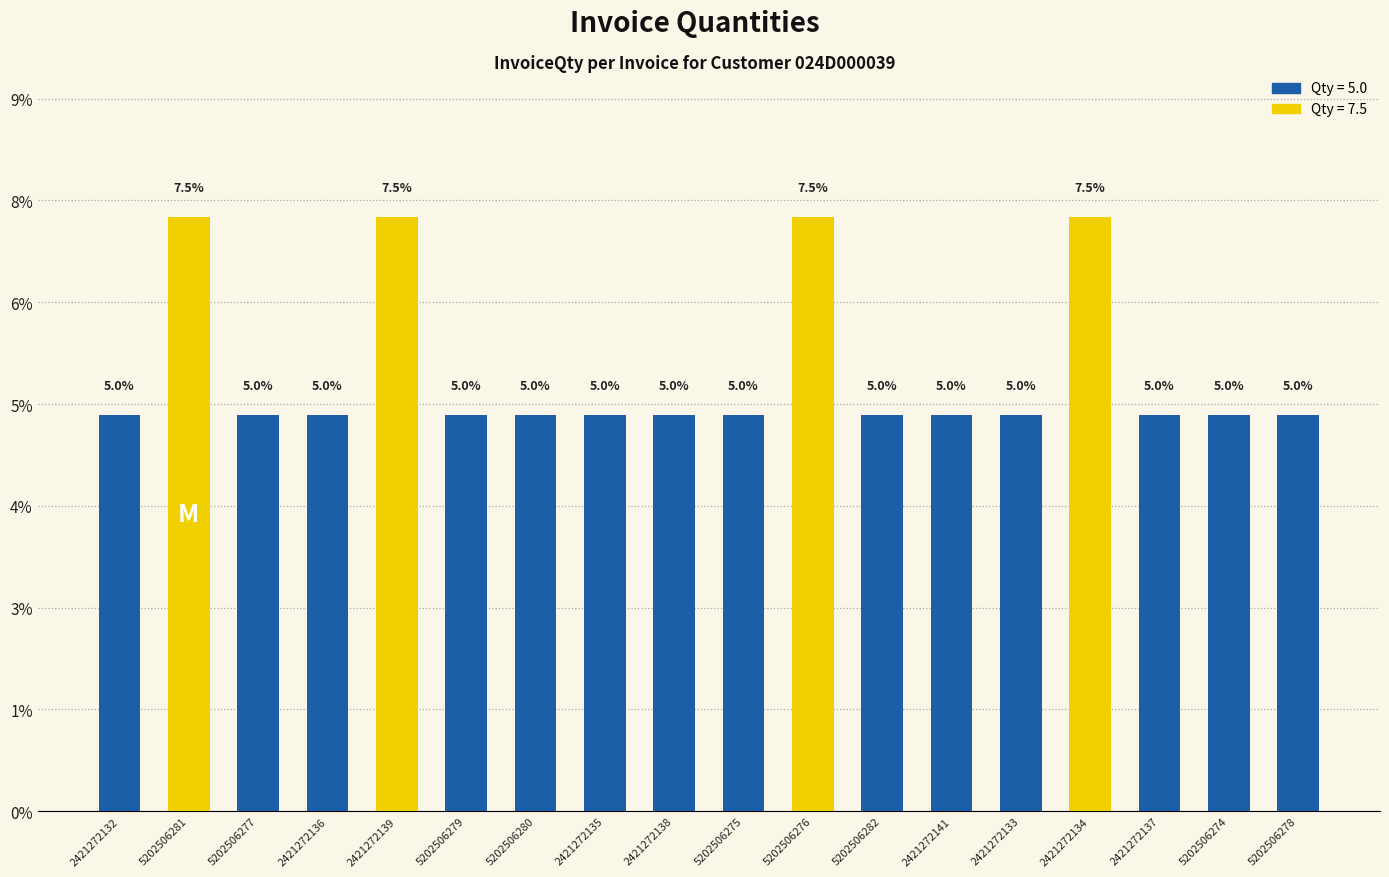

Are the bars horizontal?

No